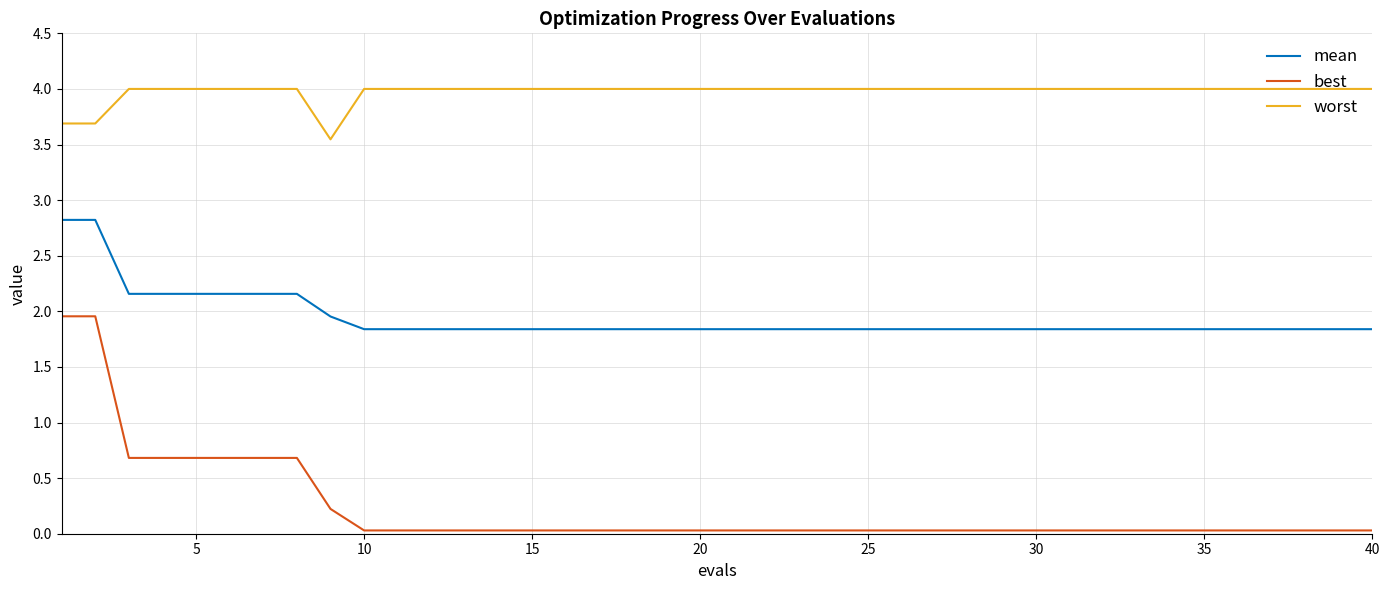

True or false: worst and mean intersect in this chart.

False